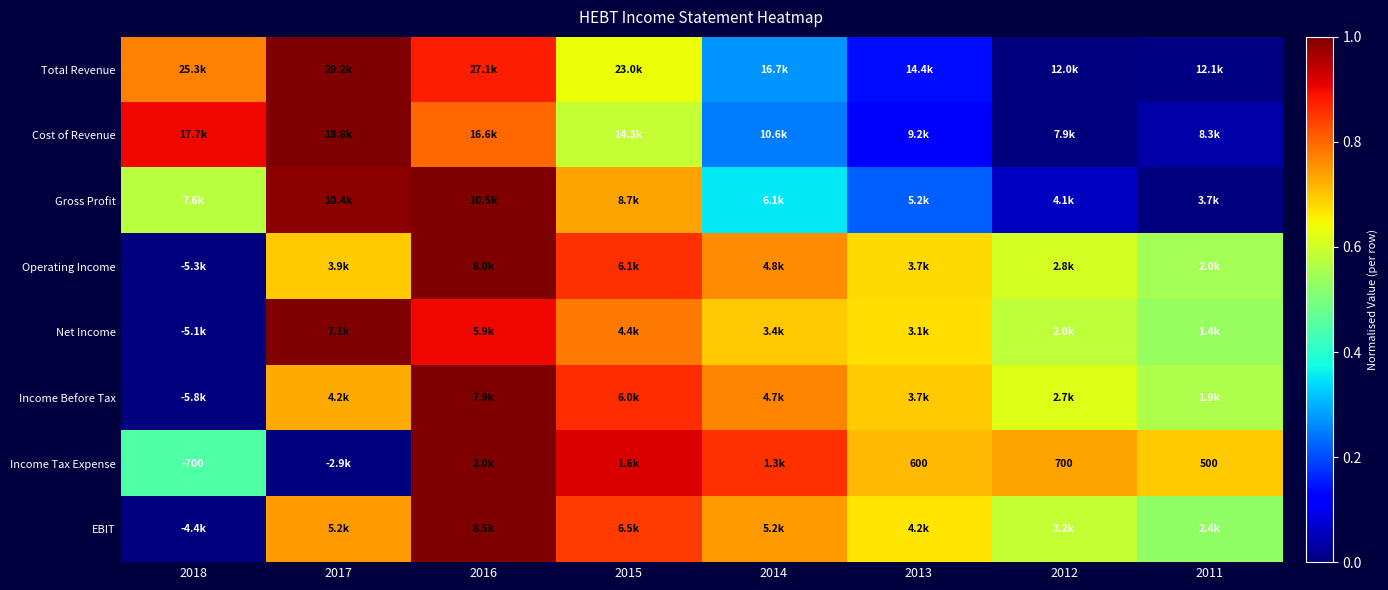

How many values in the Net Income series exceed 0?

7